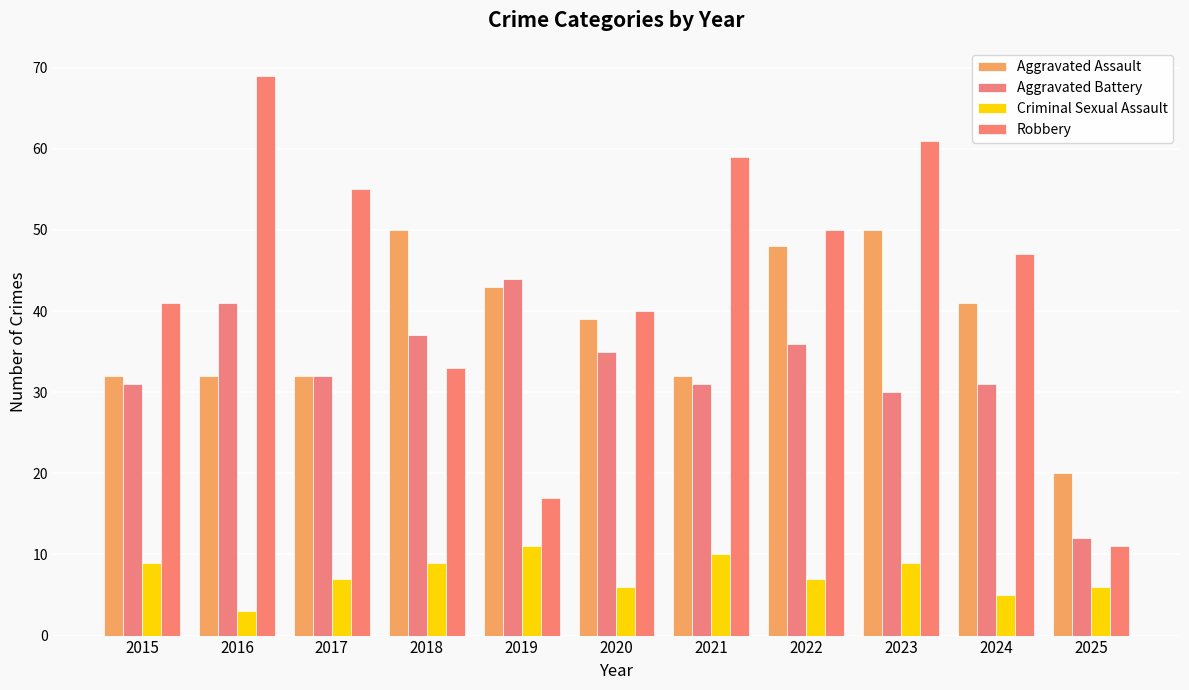

What is the highest value of the Criminal Sexual Assault series?

11